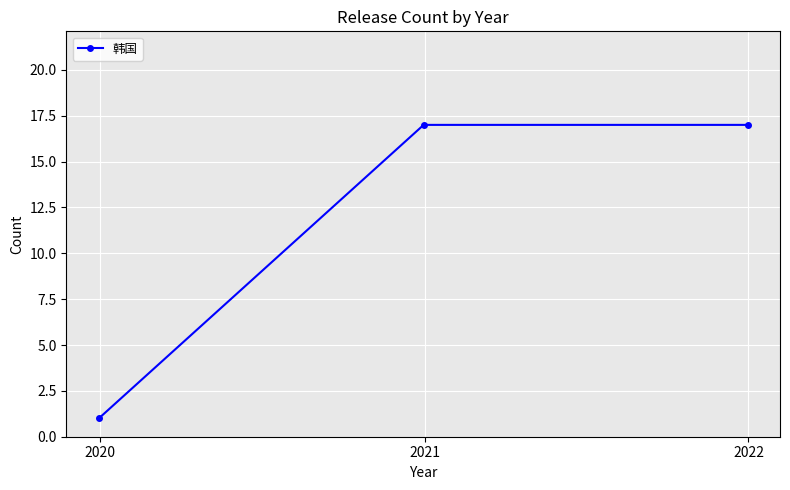

What is the difference between the maximum and minimum values?

16